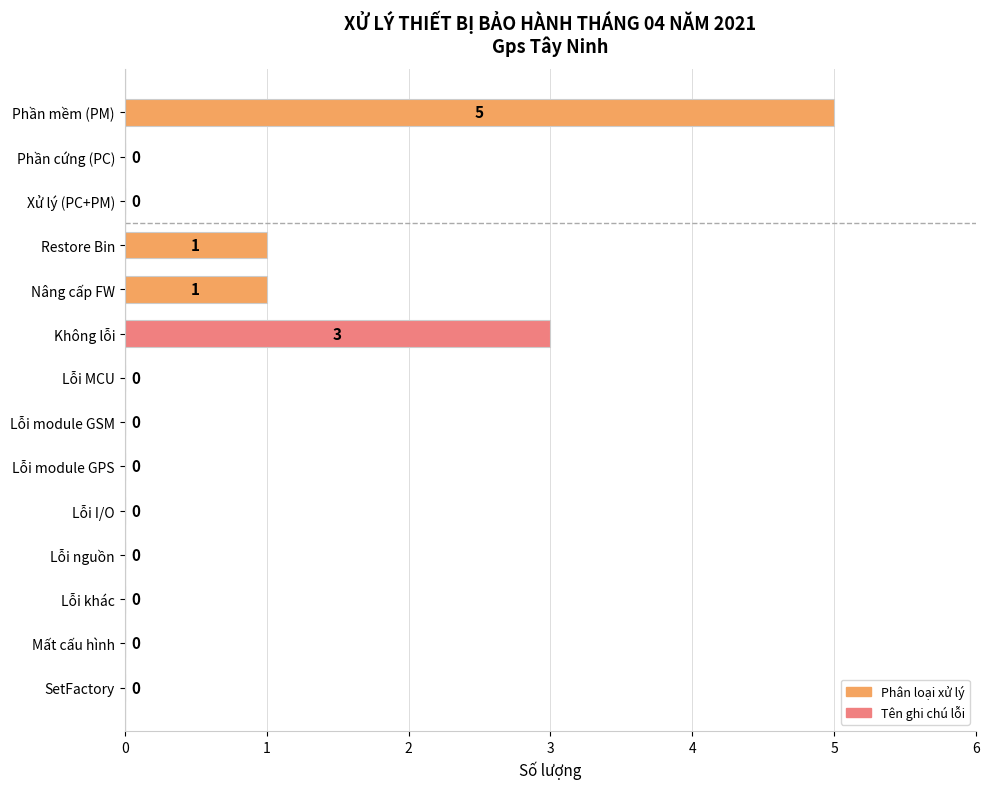

The value at Lỗi khác is 0. True or false?

True